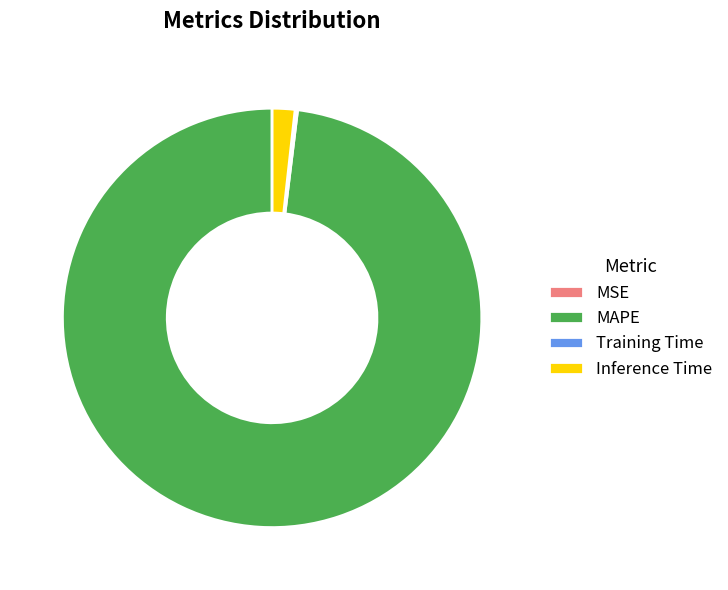

The MAPE slice represents 98% of the pie. True or false?

True